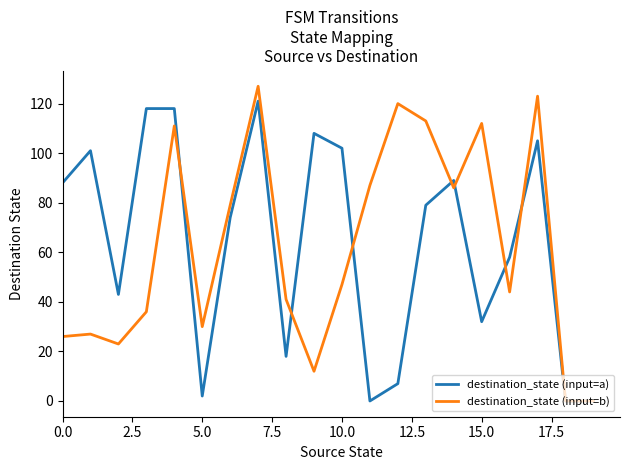

Rank the series by their maximum value, from lowest to highest.

destination_state (input=a), destination_state (input=b)